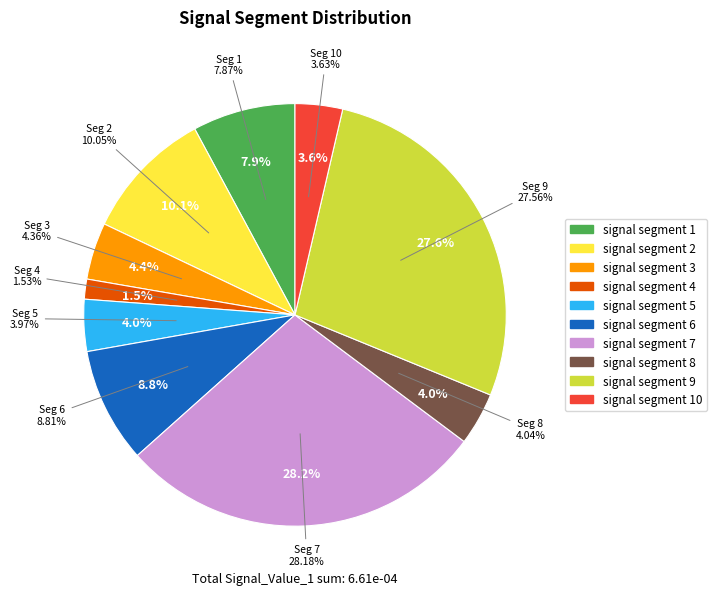

Is there any slice that represents more than half of the pie?

No